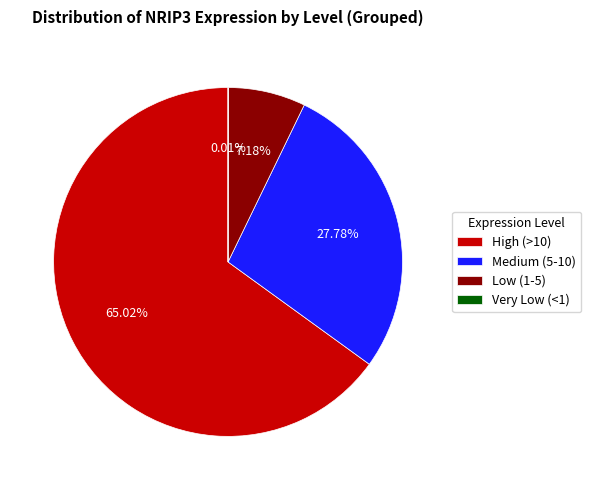

To the nearest percent, what is the difference between the largest and smallest slice percentages?

65%